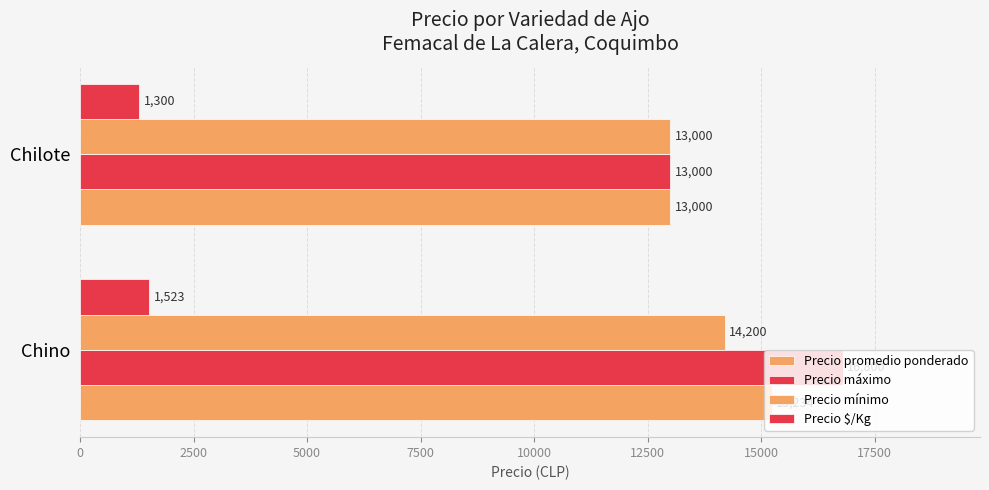

How many categories are shown in the chart?

2